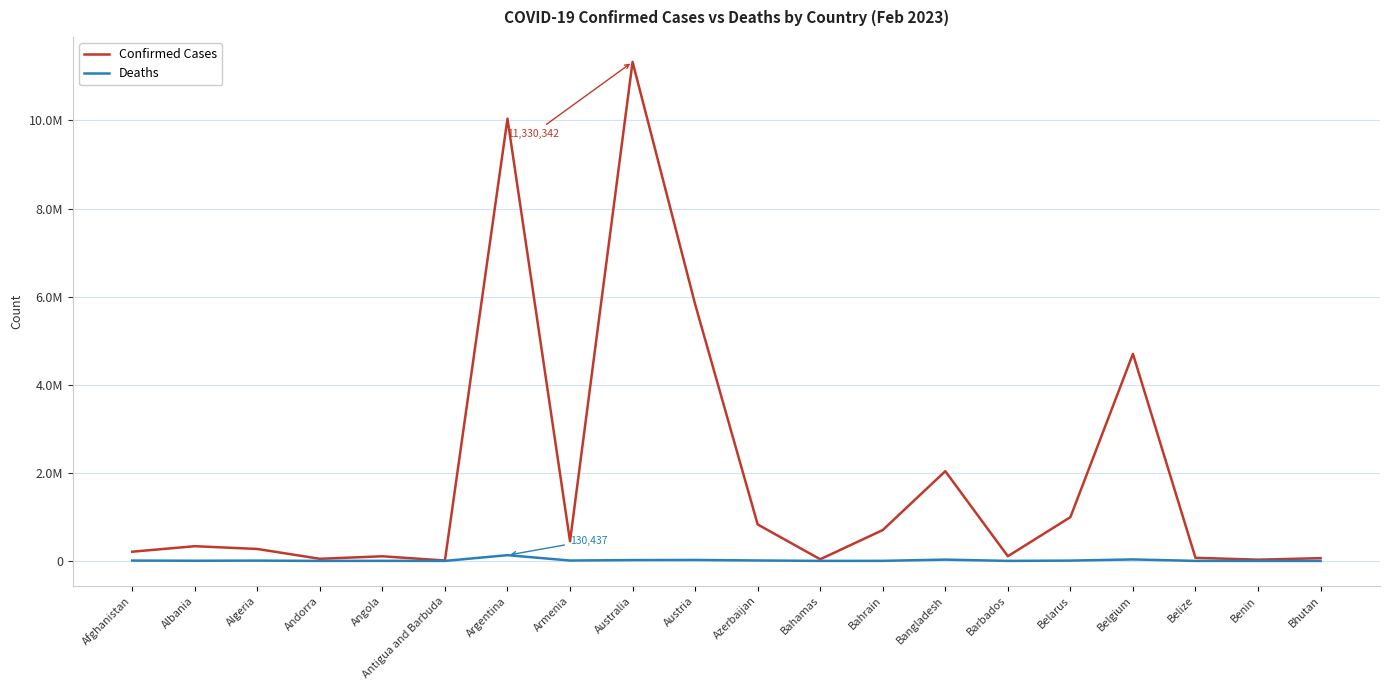

Does the chart have visible grid lines?

Yes